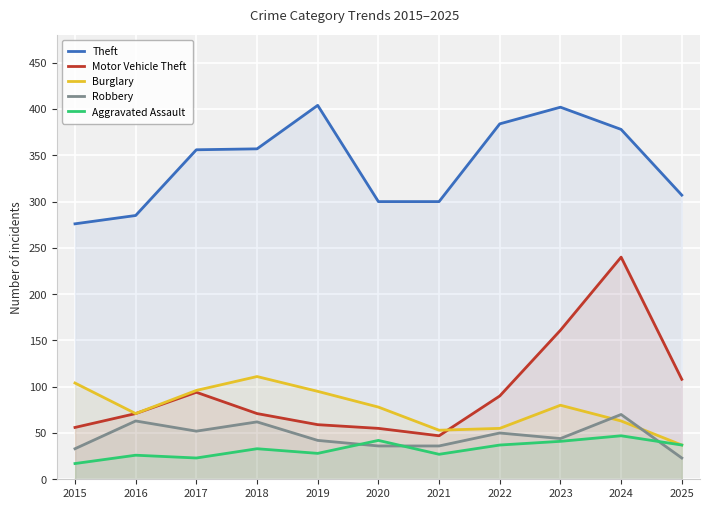

How many values in the Motor Vehicle Theft series exceed 71?

5